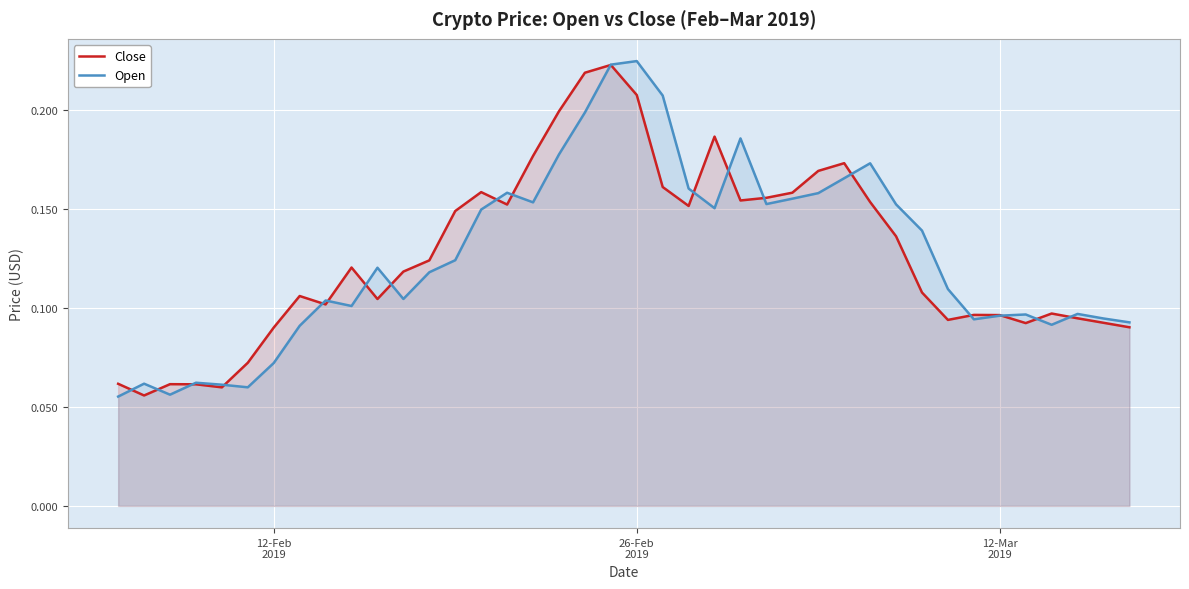

What is the lowest value of the Open series?

0.1